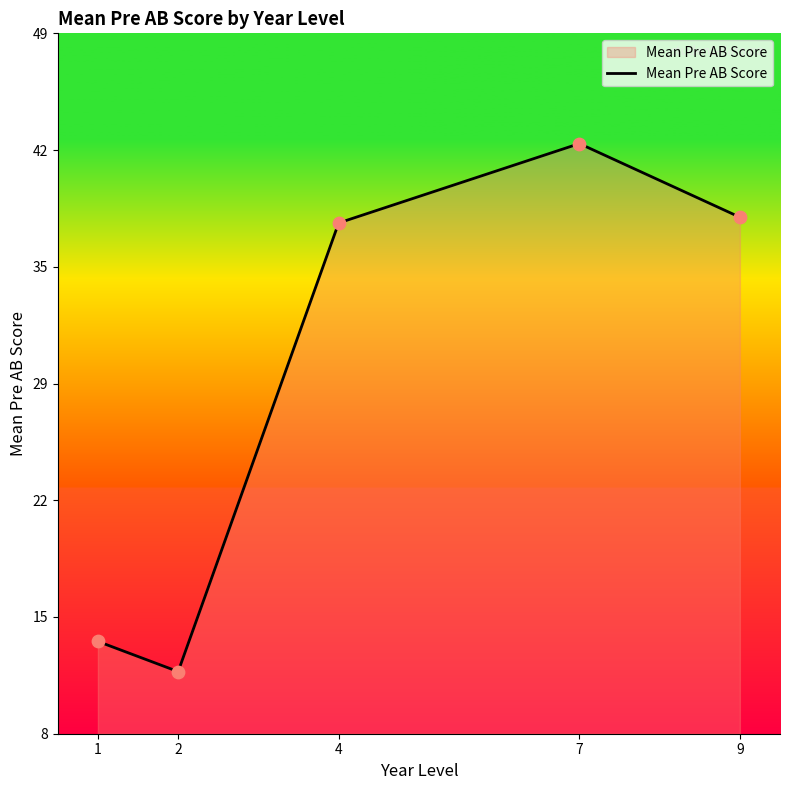

Does the chart have visible grid lines?

No